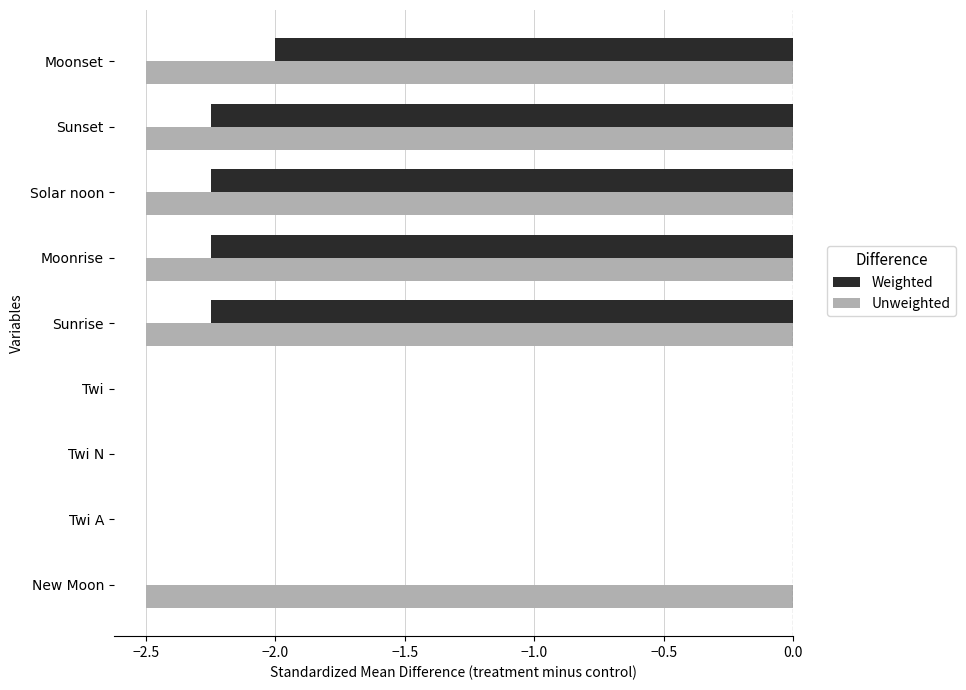

What are all the series names shown in the legend?

Weighted, Unweighted